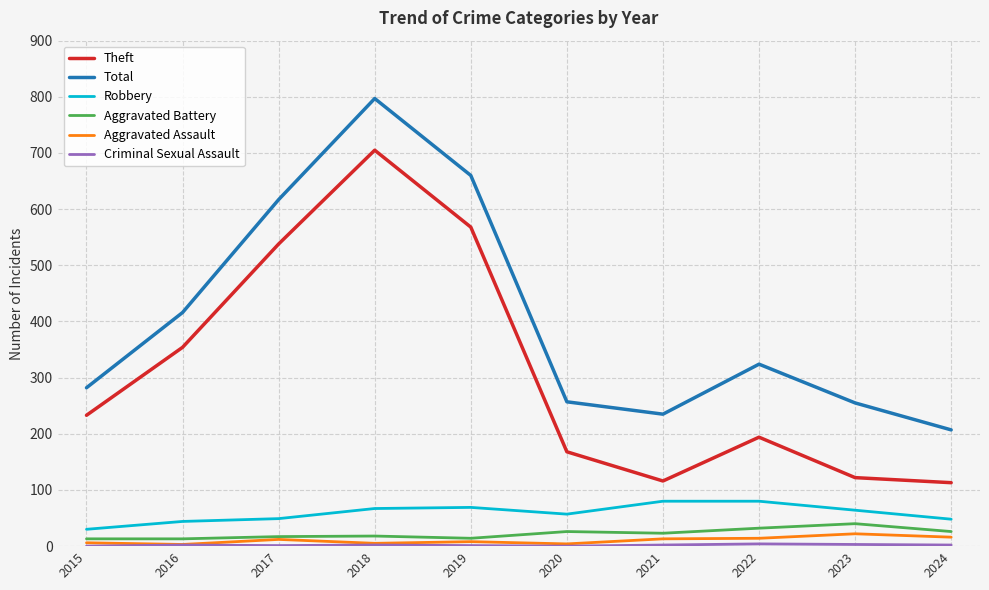

True or false: Aggravated Battery and Total cross at least once.

False